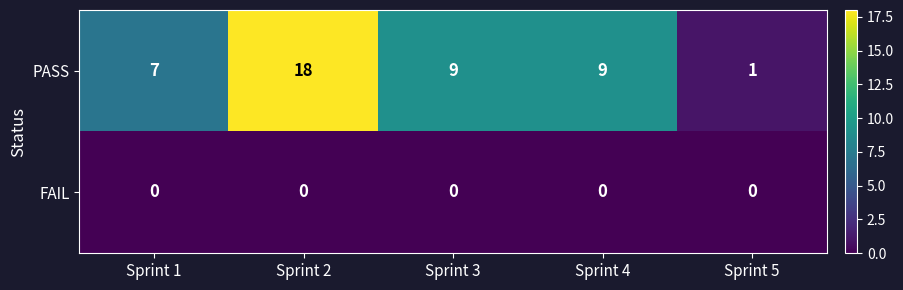

Between Sprint 1 and Sprint 4, which series saw the biggest shift?

PASS